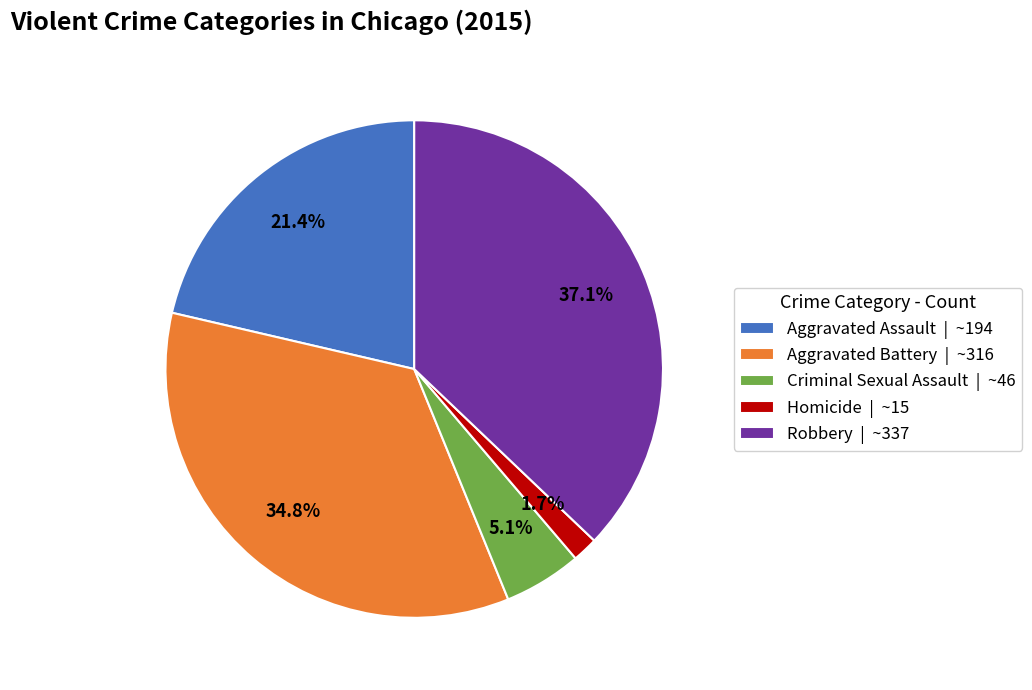

Which slice is the largest?

Robbery